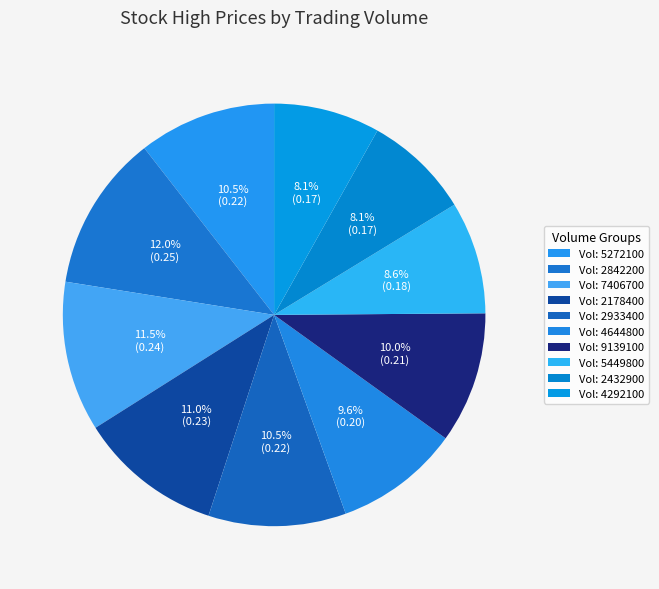

How many slices are in this pie chart?

10